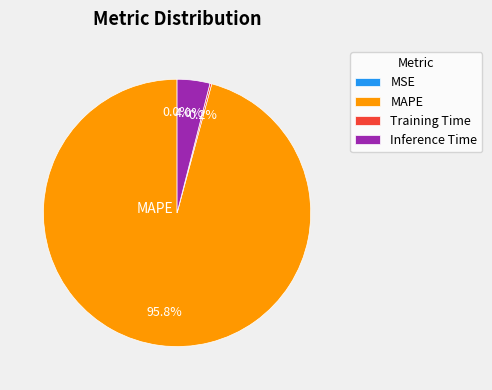

Is there a majority slice in this chart?

Yes